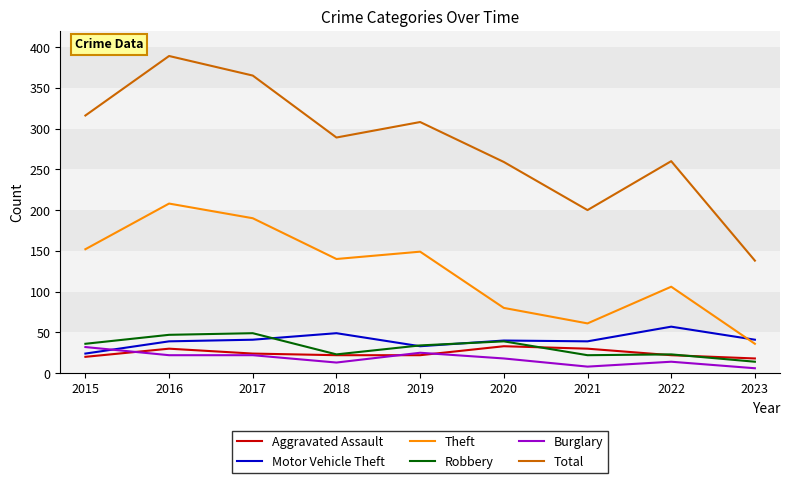

What value does the Theft series have at 2016?

208